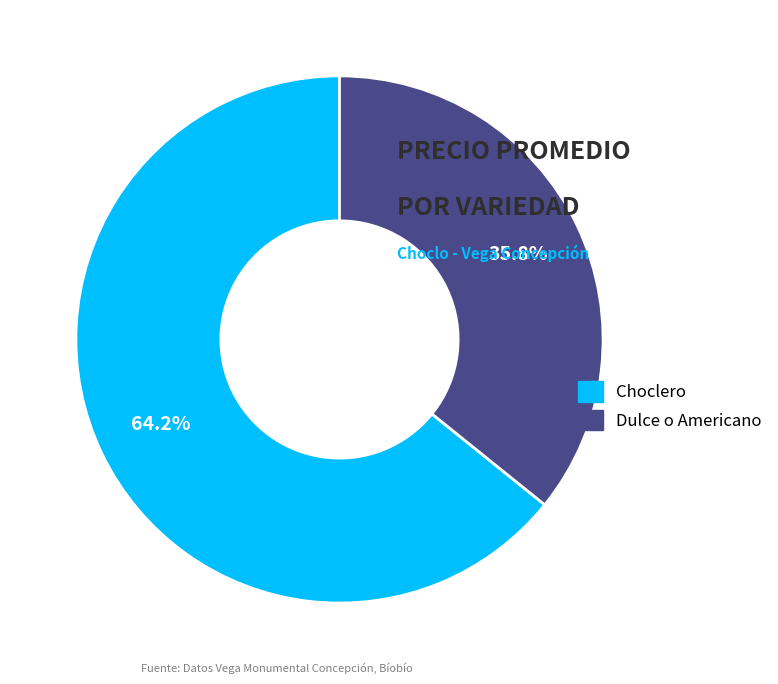

Does any single category account for the majority?

Yes